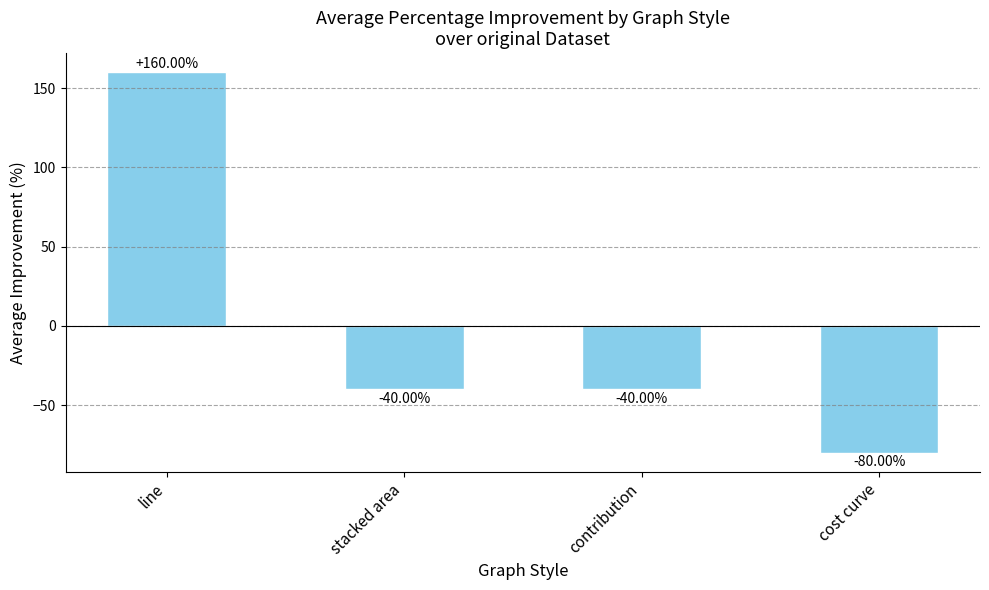

Where does the data first go above -40?

line